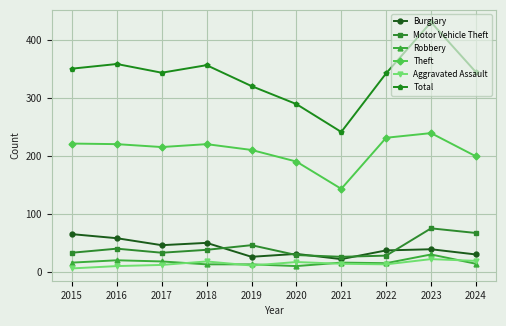

What is the maximum value for Theft?

239